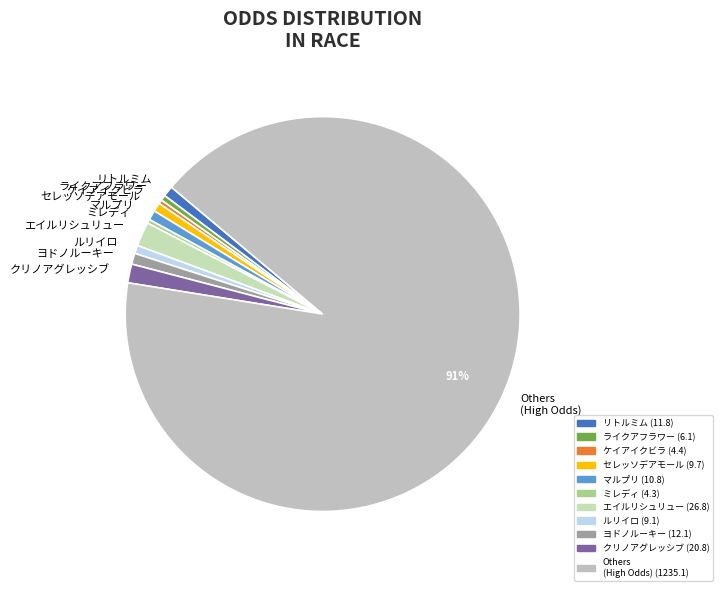

Is there any slice that represents more than half of the pie?

Yes